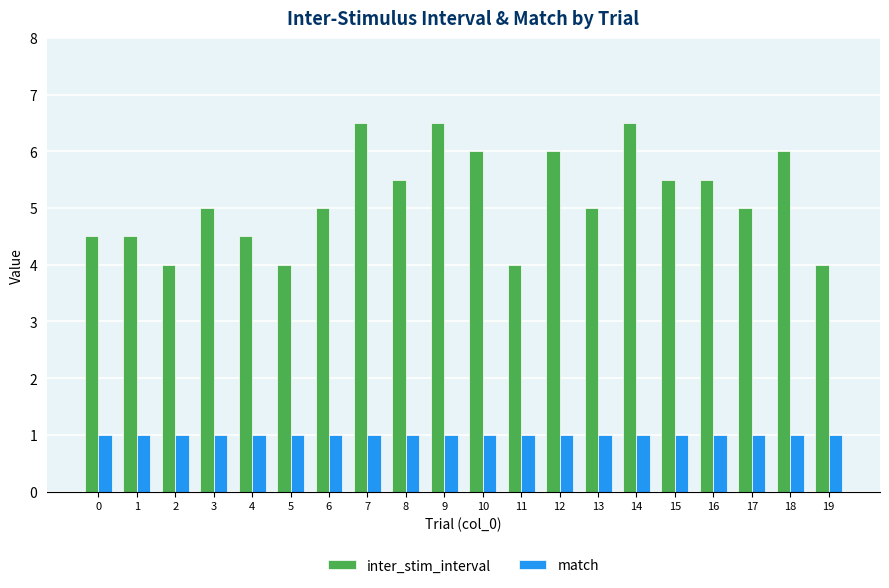

What is the smallest value displayed?

1.0